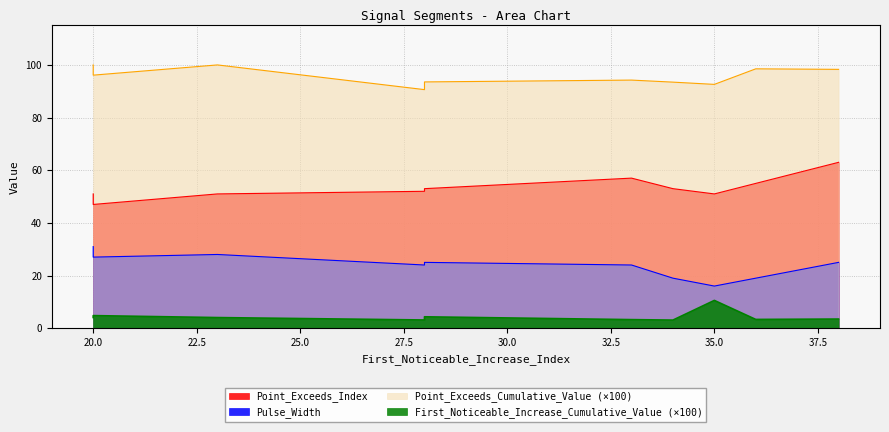

At which category does Pulse_Width reach its first local peak?

segment 2